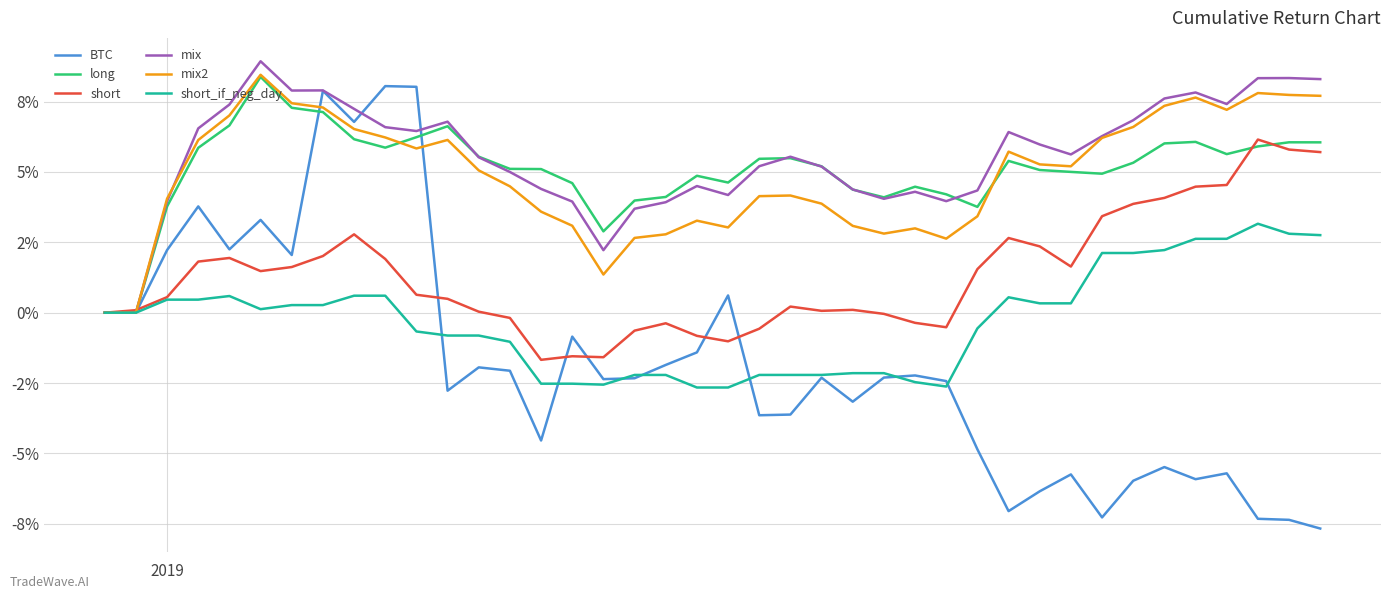

Reading left to right, list all the values displayed in this chart.

BTC: 0.0	0.0	0.0	0.0	0.0	0.0	0.0	0.1	0.1	0.1	0.1	-0.0	-0.0	-0.0	-0.0	-0.0	-0.0	-0.0	-0.0	-0.0	0.0	-0.0	-0.0	-0.0	-0.0	-0.0	-0.0	-0.0	-0.0	-0.1	-0.1	-0.1	-0.1	-0.1	-0.1	-0.1	-0.1	-0.1	-0.1	-0.1
long: 0.0	0.0	0.0	0.1	0.1	0.1	0.1	0.1	0.1	0.1	0.1	0.1	0.1	0.1	0.1	0.0	0.0	0.0	0.0	0.0	0.0	0.1	0.1	0.1	0.0	0.0	0.0	0.0	0.0	0.1	0.1	0.1	0.0	0.1	0.1	0.1	0.1	0.1	0.1	0.1
short: 0.0	0.0	0.0	0.0	0.0	0.0	0.0	0.0	0.0	0.0	0.0	0.0	0.0	-0.0	-0.0	-0.0	-0.0	-0.0	-0.0	-0.0	-0.0	-0.0	0.0	0.0	0.0	-0.0	-0.0	-0.0	0.0	0.0	0.0	0.0	0.0	0.0	0.0	0.0	0.0	0.1	0.1	0.1
mix: 0.0	0.0	0.0	0.1	0.1	0.1	0.1	0.1	0.1	0.1	0.1	0.1	0.1	0.0	0.0	0.0	0.0	0.0	0.0	0.0	0.0	0.1	0.1	0.1	0.0	0.0	0.0	0.0	0.0	0.1	0.1	0.1	0.1	0.1	0.1	0.1	0.1	0.1	0.1	0.1
mix2: 0.0	0.0	0.0	0.1	0.1	0.1	0.1	0.1	0.1	0.1	0.1	0.1	0.1	0.0	0.0	0.0	0.0	0.0	0.0	0.0	0.0	0.0	0.0	0.0	0.0	0.0	0.0	0.0	0.0	0.1	0.1	0.1	0.1	0.1	0.1	0.1	0.1	0.1	0.1	0.1
short_if_neg_day: 0.0	0.0	0.0	0.0	0.0	0.0	0.0	0.0	0.0	0.0	-0.0	-0.0	-0.0	-0.0	-0.0	-0.0	-0.0	-0.0	-0.0	-0.0	-0.0	-0.0	-0.0	-0.0	-0.0	-0.0	-0.0	-0.0	-0.0	0.0	0.0	0.0	0.0	0.0	0.0	0.0	0.0	0.0	0.0	0.0